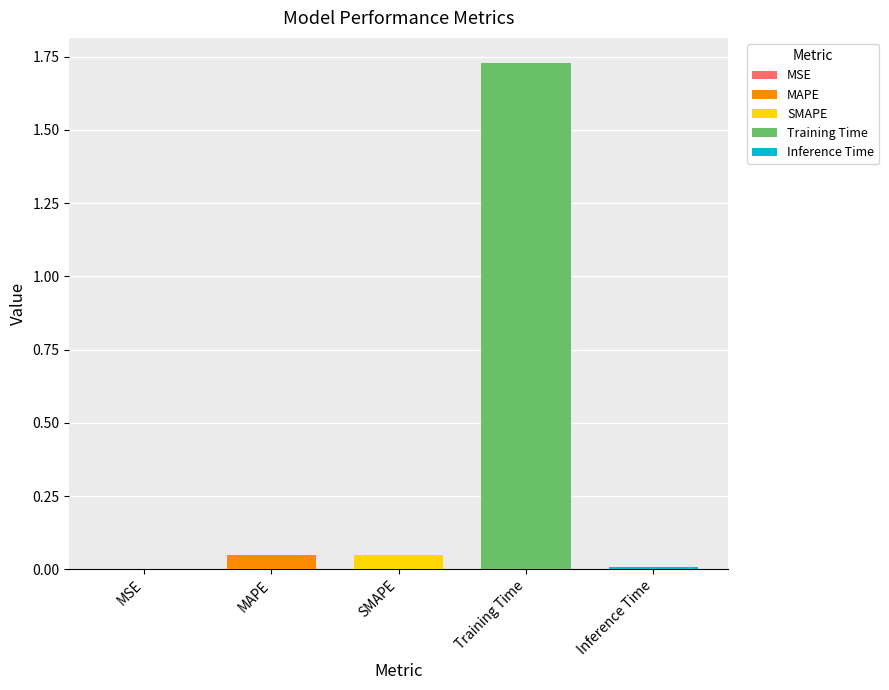

The chart shows a value of 0.0 at MSE. True or false?

False